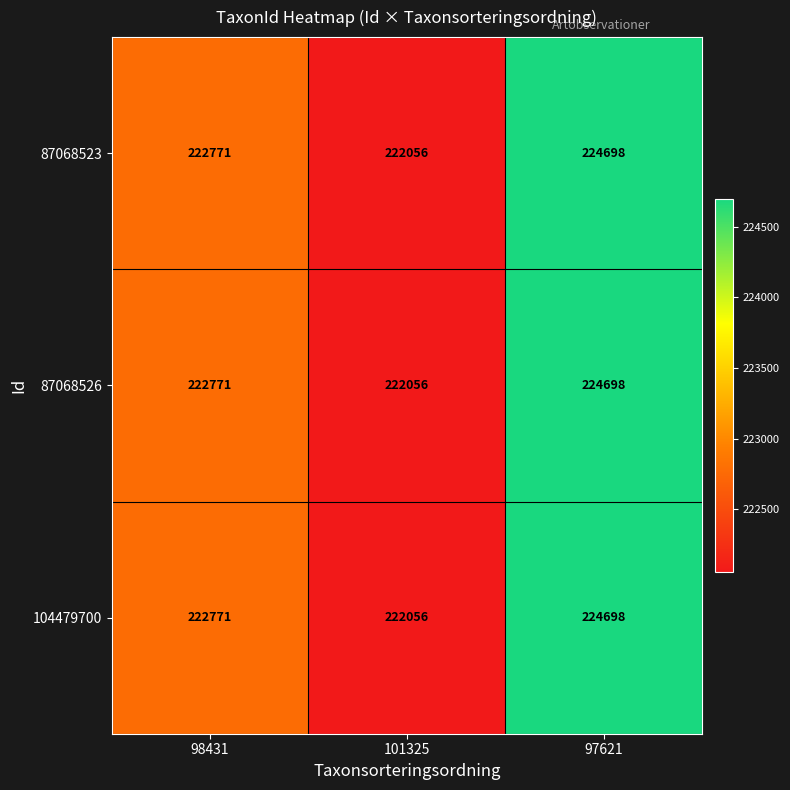

Which category has the lowest value across all series?

101325